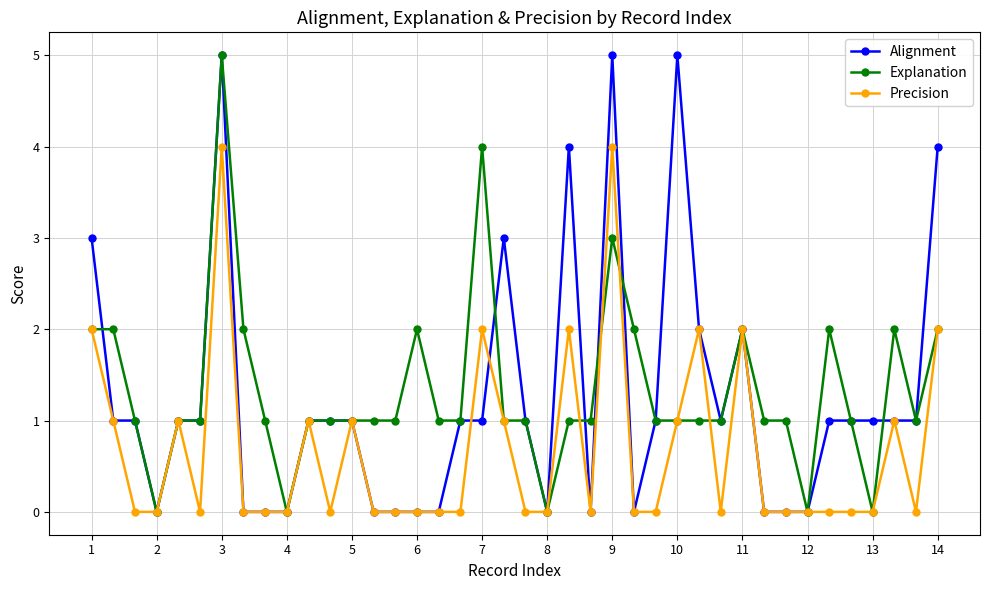

How many data points does each series have?

40